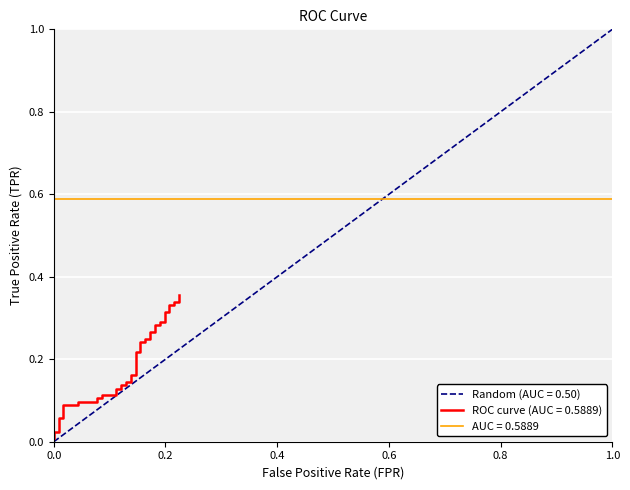

The value of Random (AUC = 0.50) at 1.0 is 1.0. True or false?

True